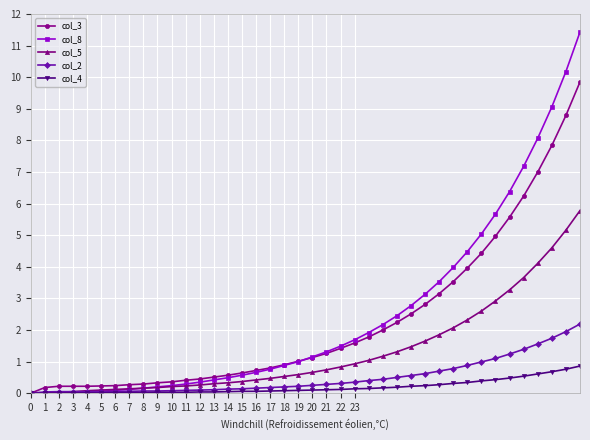

Rank the series by their maximum value, from highest to lowest.

col_8, col_3, col_5, col_2, col_4